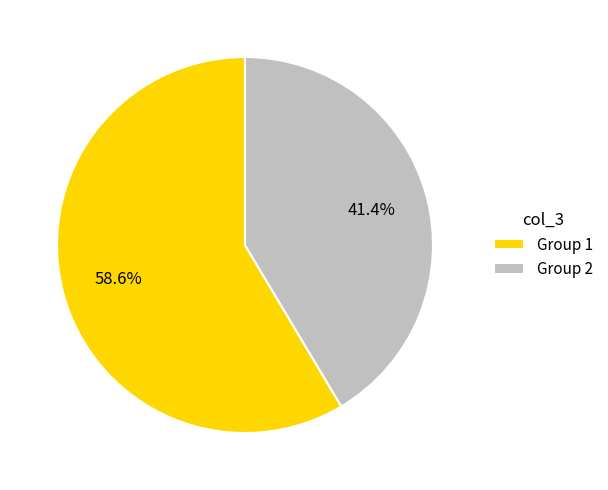

Rank the categories by value from lowest to highest.

Group 2, Group 1